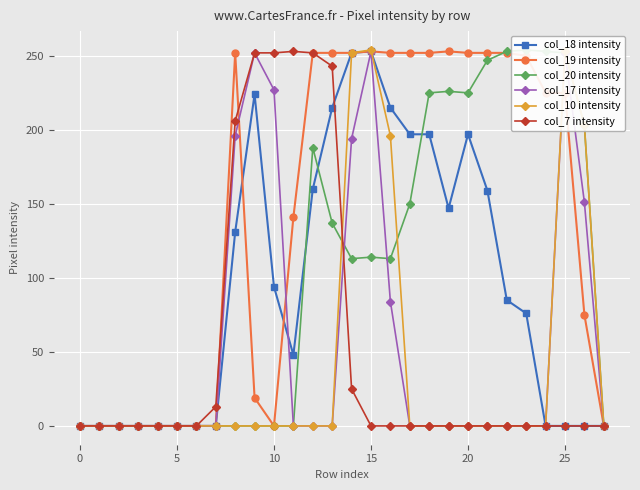

How many values in the col_7 intensity series exceed 0?

8